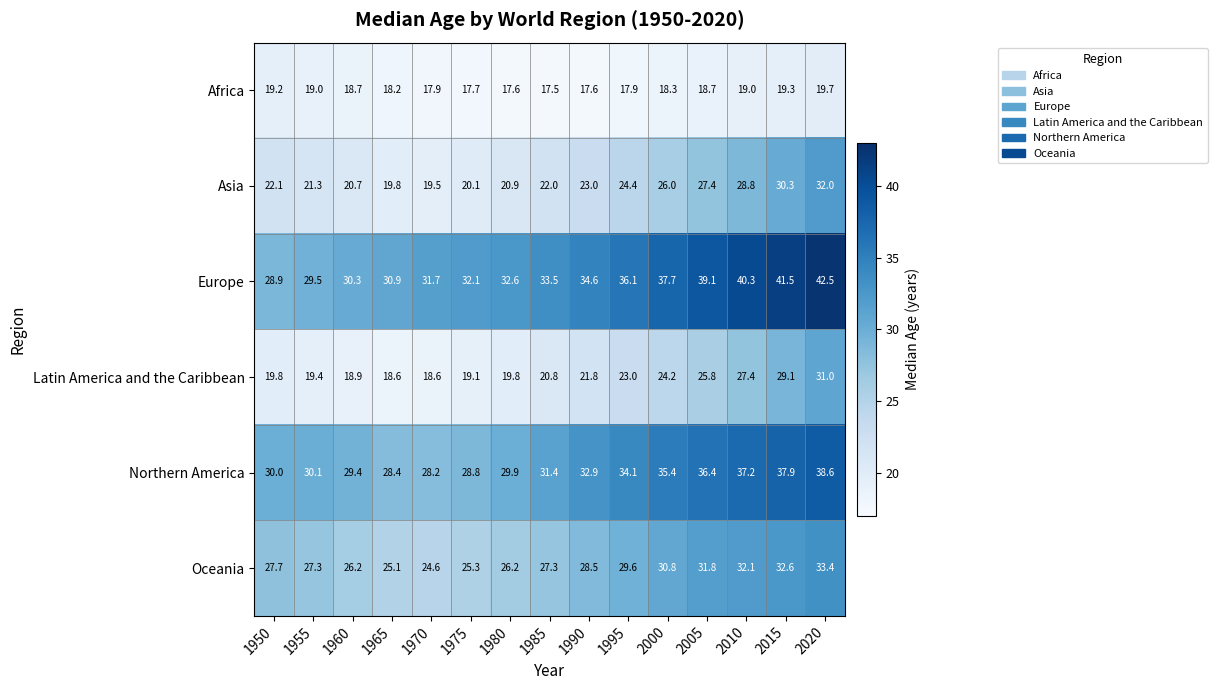

What is the average value of the Europe series?

34.8